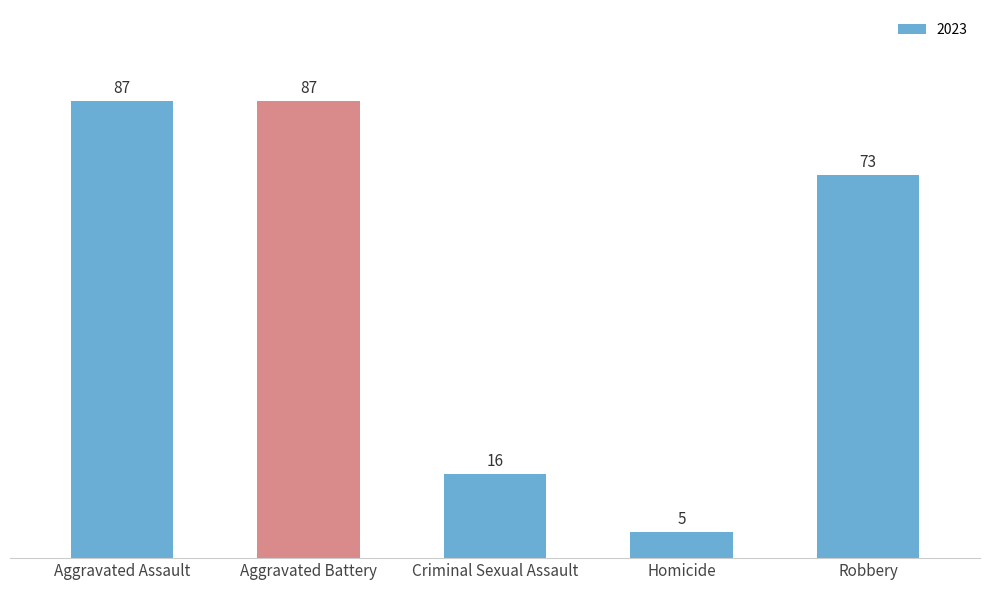

What is the minimum value shown in the chart?

5